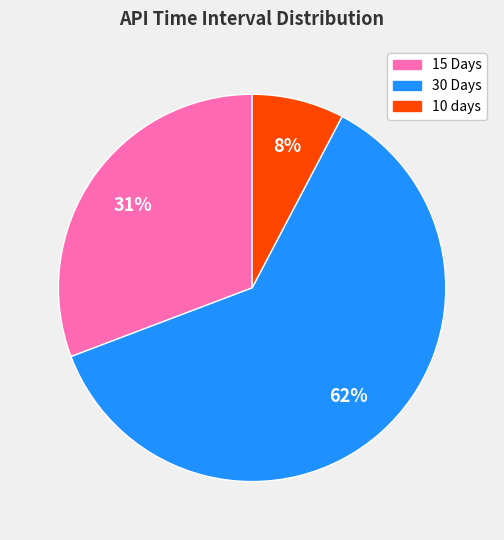

Which slice is the largest?

30 Days